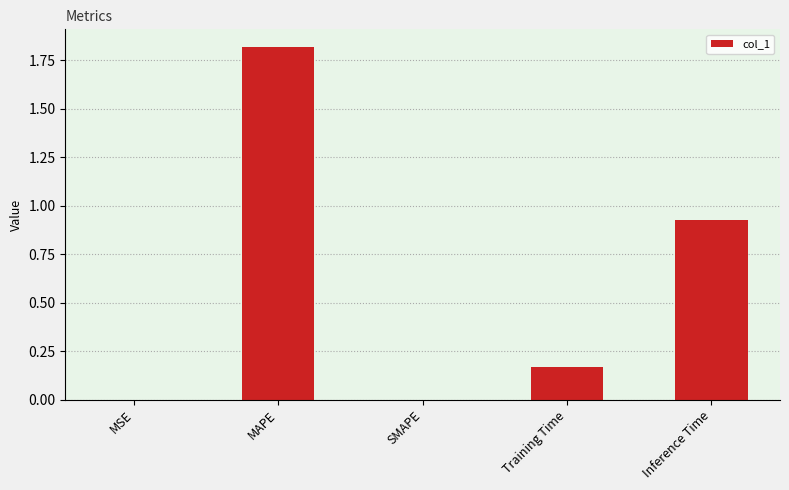

What is the change in value from SMAPE to Inference Time?

+0.9